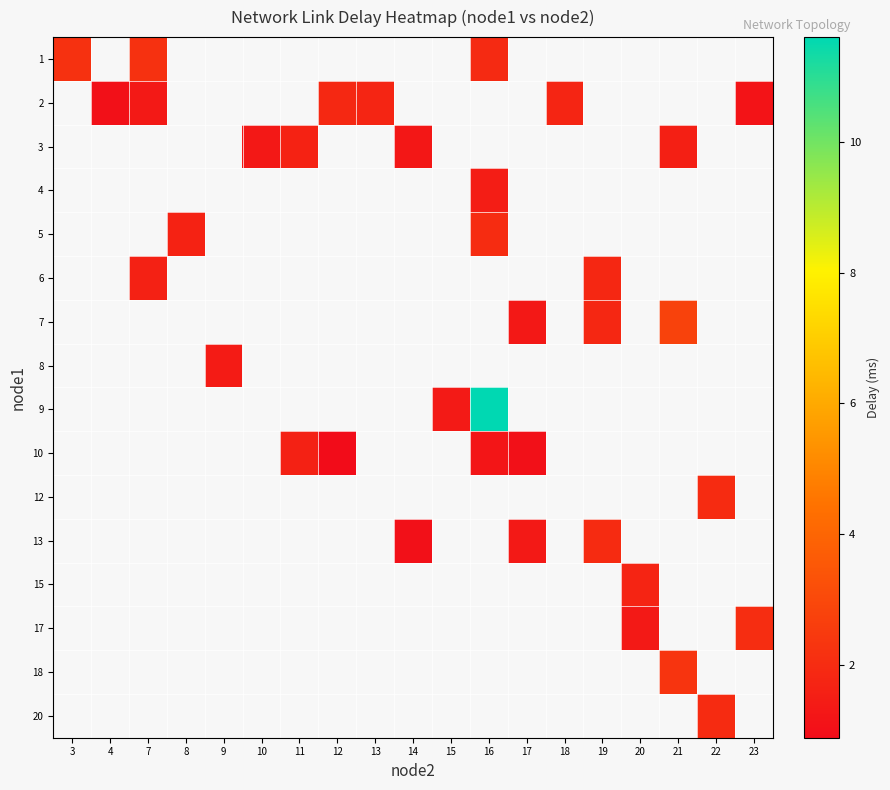

How many series are shown in this chart?

16